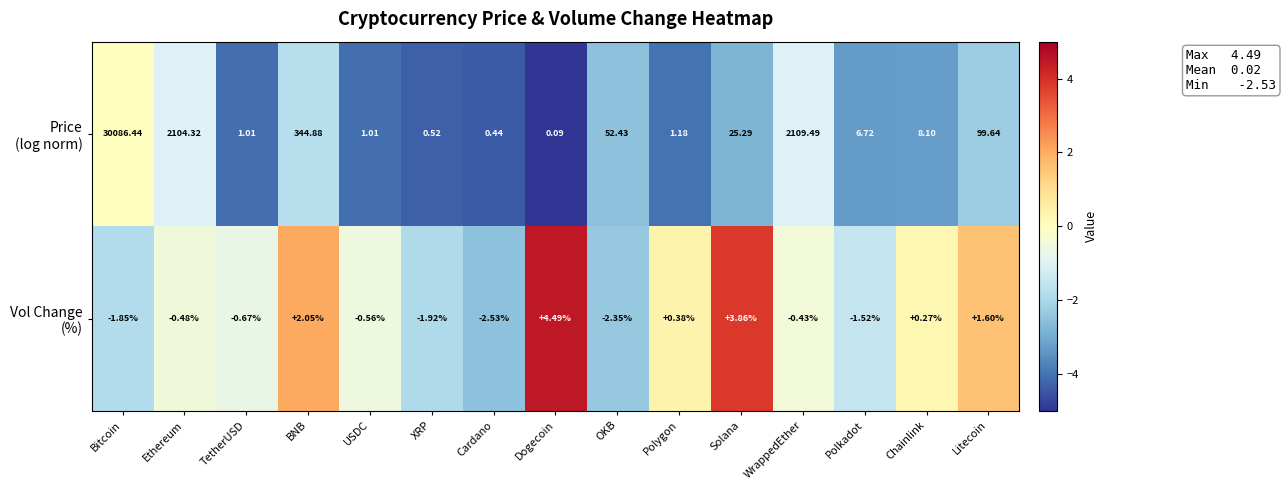

At which category is the sum across all series the highest?

Bitcoin